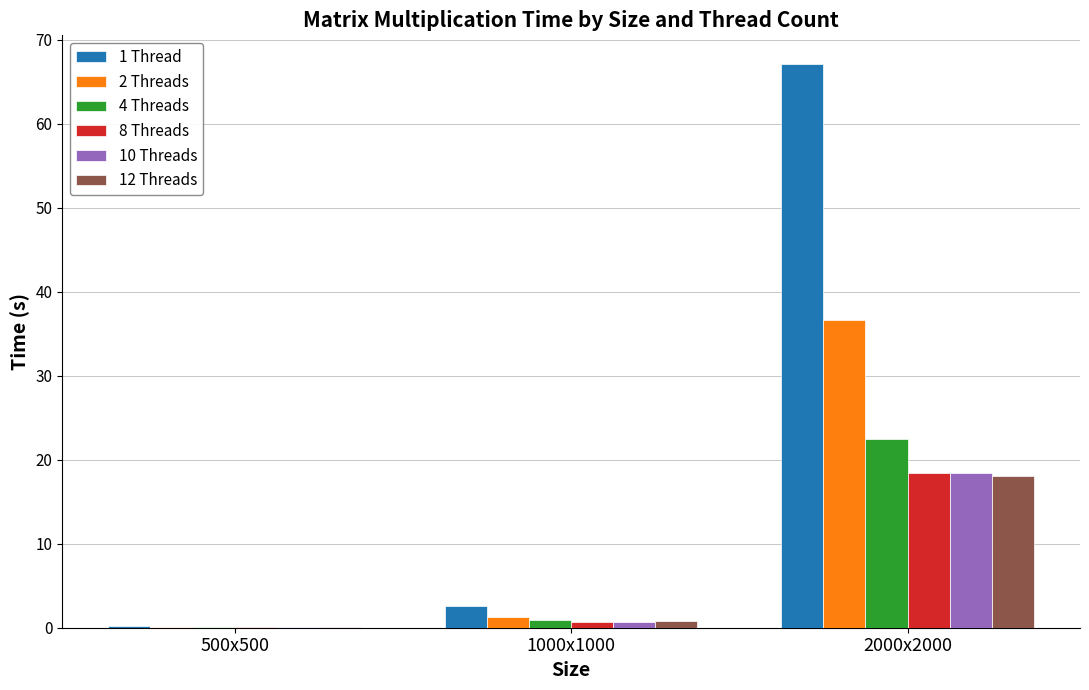

What is the difference between the 10 Threads values at 2000x2000 and 1000x1000?

17.8